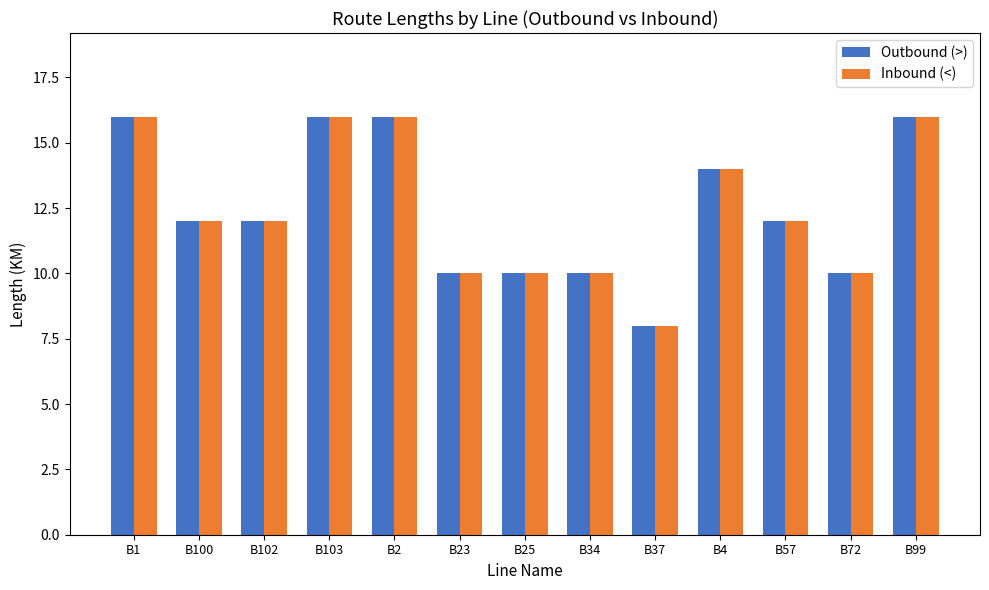

What is the maximum value for Outbound (>)?

16